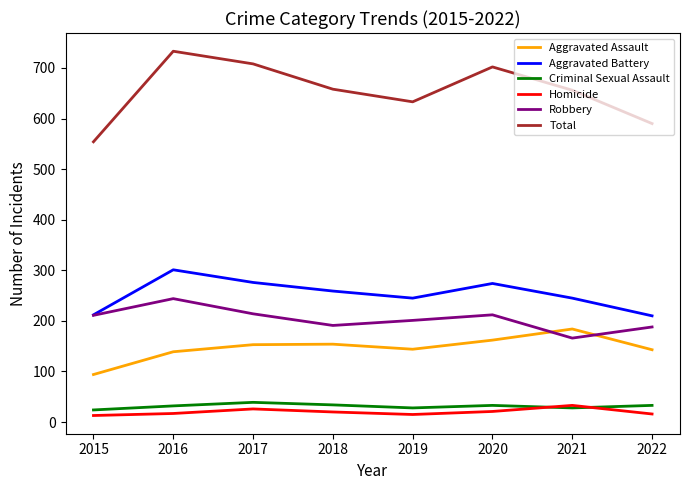

Which series has the largest total across all categories?

Total